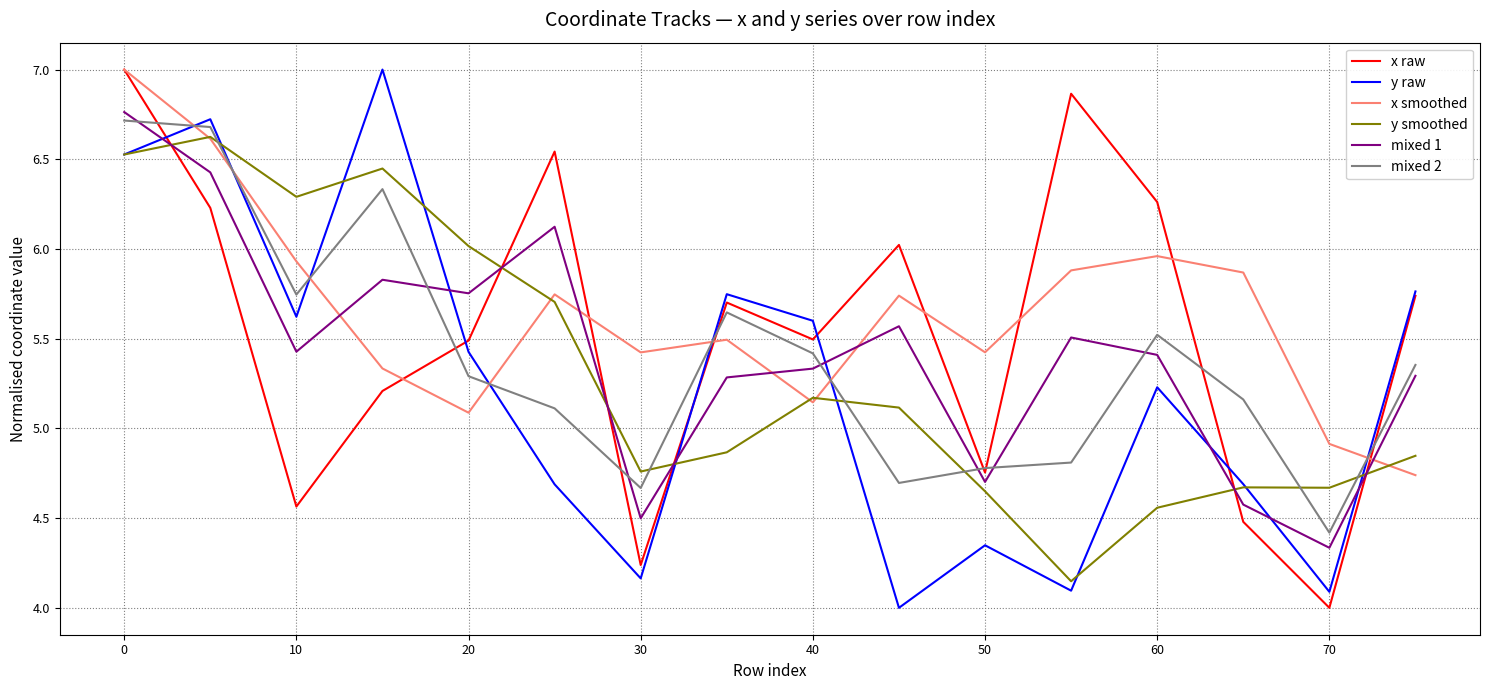

What is the maximum value shown in the chart?

7.0